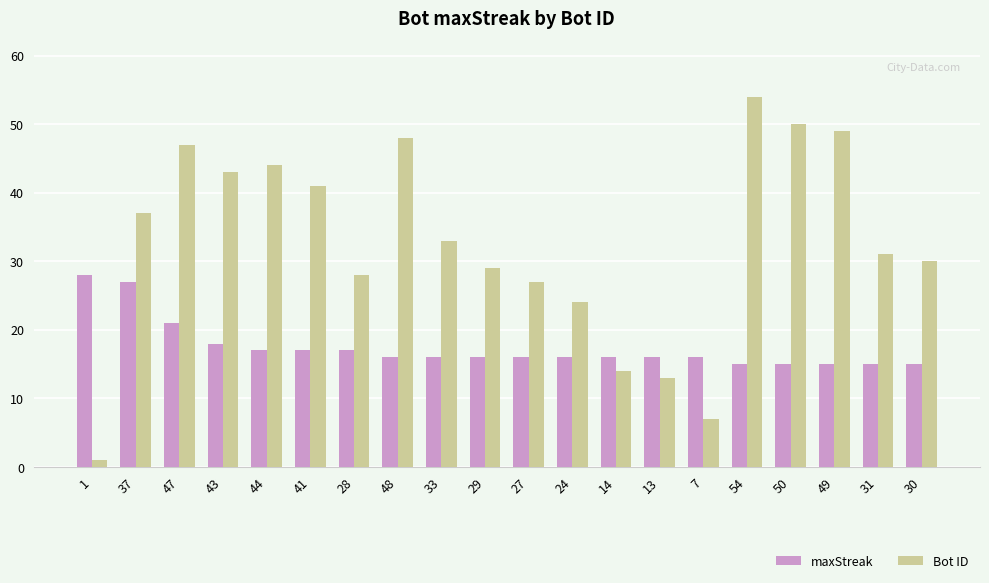

What is the label of the 16th bar from the right?

44